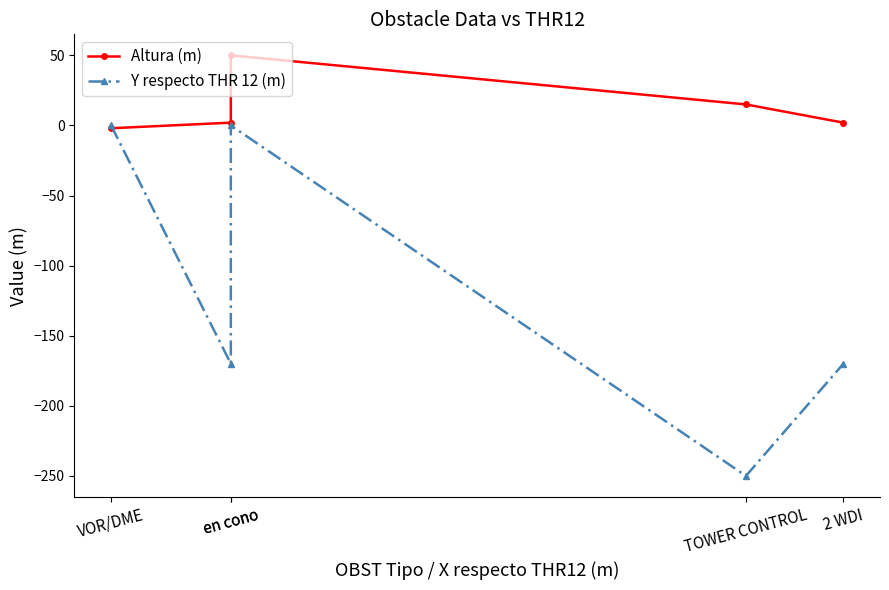

How many lines are shown in the chart?

2